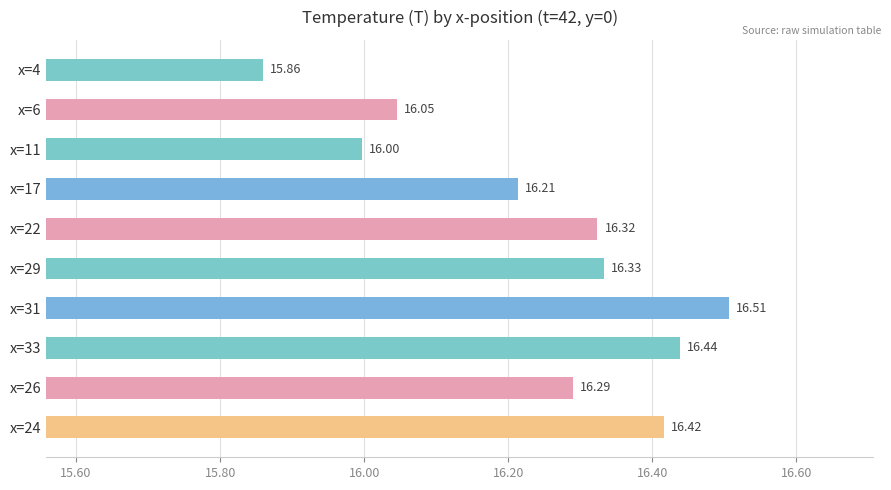

What is the difference between the maximum and minimum values?

0.6